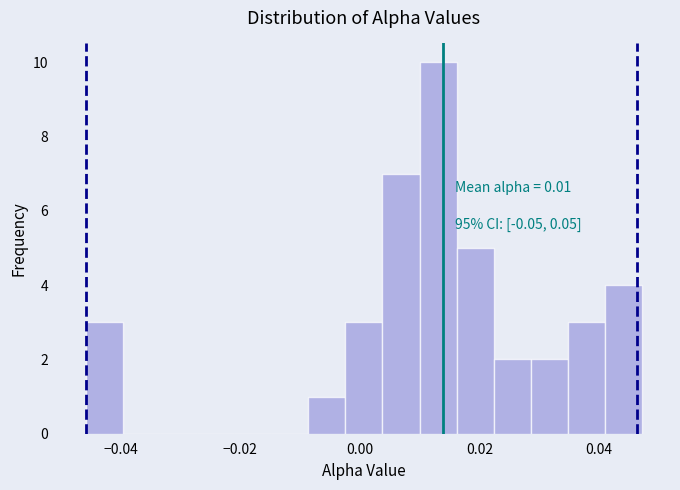

Read against the x-axis, roughly where is the centre of the tallest bar?

0.014